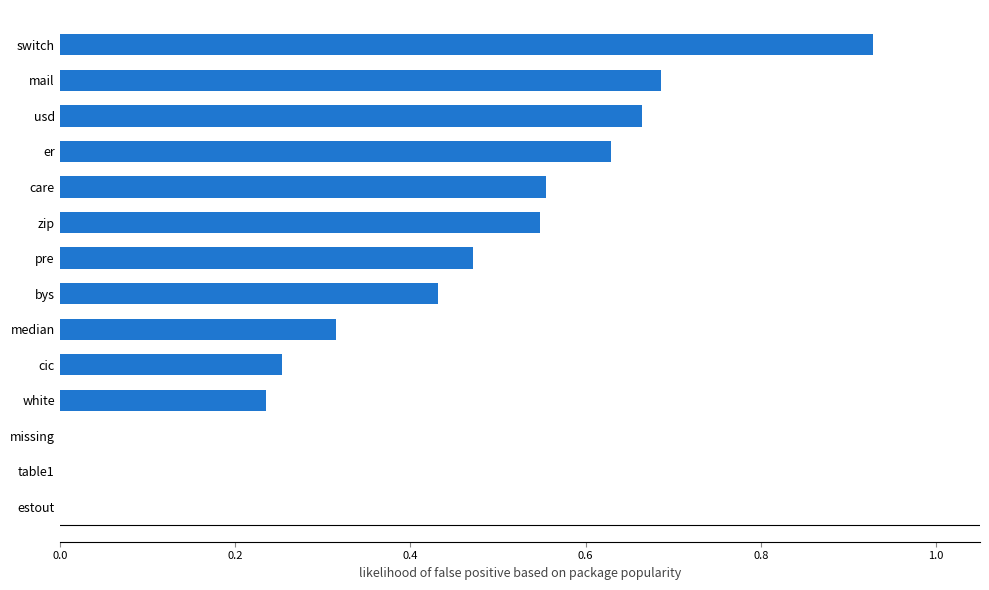

Which category has the highest value across all series?

switch